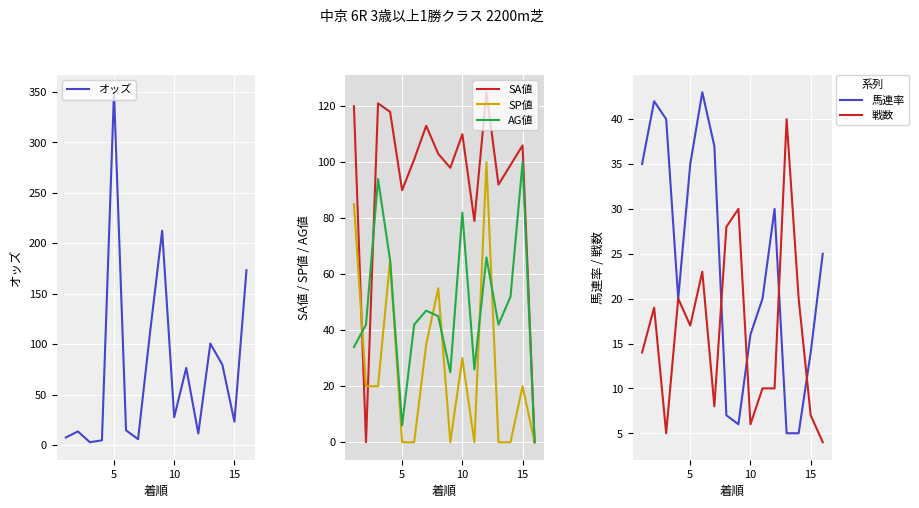

Reading left to right, transcribe all the data shown in this chart.

オッズ: 7.4	13.4	2.7	4.6	349.7	14.5	5.7	112.1	212.4	27.5	76.4	11.3	100.5	79.5	23.0	173.2
SA値: 120.0	0.0	121.0	118.0	90.0	101.0	113.0	103.0	98.0	110.0	79.0	125.0	92.0	99.0	106.0	0.0
SP値: 85.0	20.0	20.0	65.0	0.0	0.0	35.0	55.0	0.0	30.0	0.0	100.0	0.0	0.0	20.0	0.0
AG値: 34.0	42.0	94.0	65.0	6.0	42.0	47.0	45.0	25.0	82.0	26.0	66.0	42.0	52.0	100.0	0.0
馬連率: 35.0	42.0	40.0	20.0	35.0	43.0	37.0	7.0	6.0	16.0	20.0	30.0	5.0	5.0	14.0	25.0
戦数: 14.0	19.0	5.0	20.0	17.0	23.0	8.0	28.0	30.0	6.0	10.0	10.0	40.0	20.0	7.0	4.0